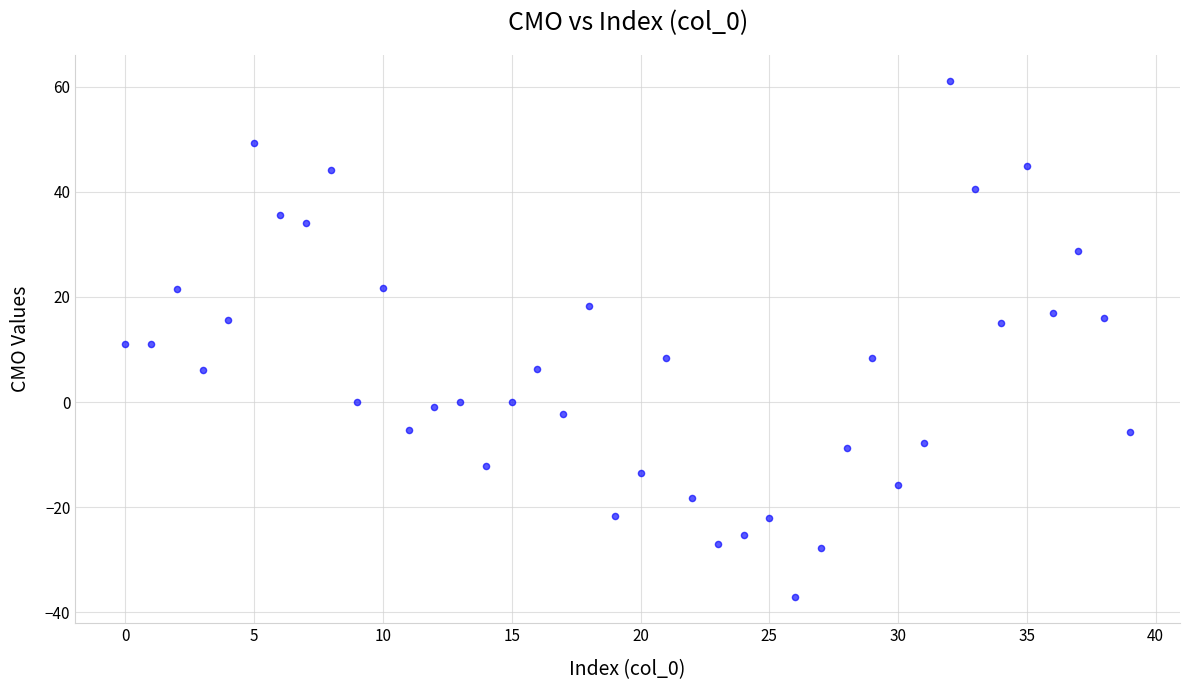

What is the range of Y values (max minus min)?

98.3